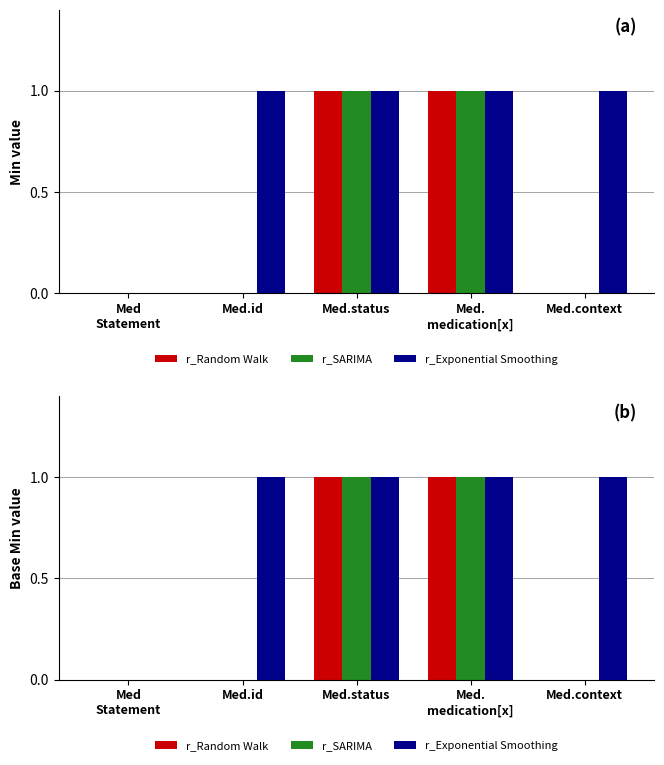

Between Med.
medication[x] and Med.context, which series saw the biggest shift?

r_Random Walk